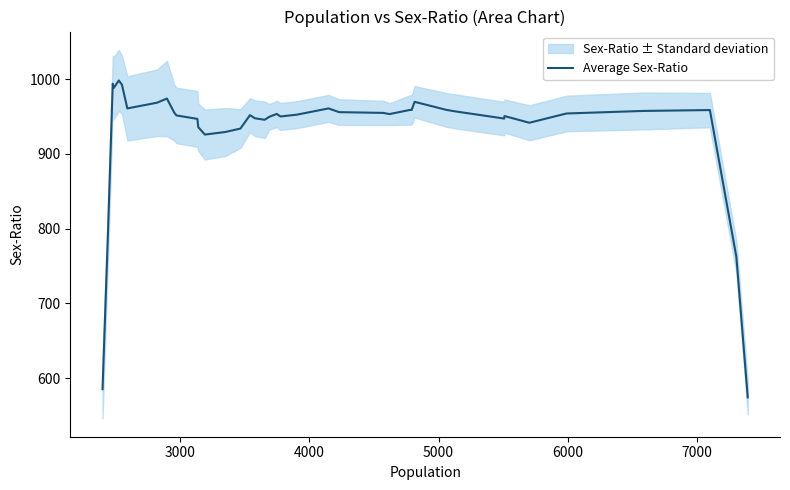

Is it true that the value at 17 is 453.7?

False